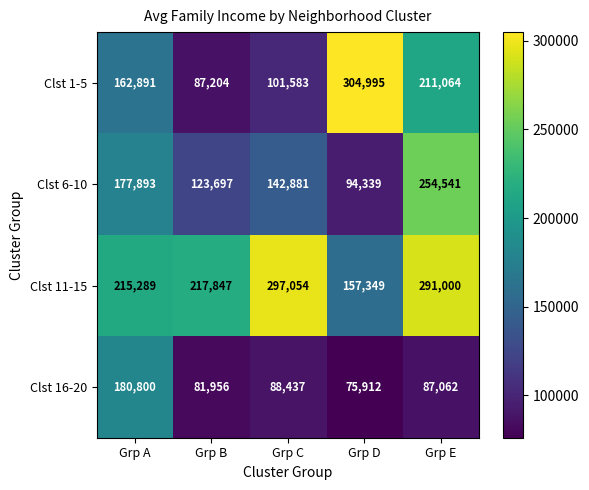

What is the difference between the second highest and second lowest values in the Clst 16-20 series?

6481